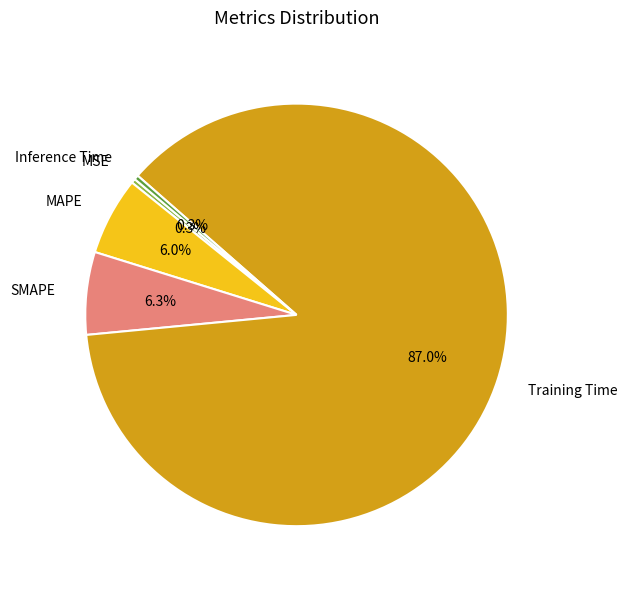

True or false: Inference Time accounts for 6% of the total.

False